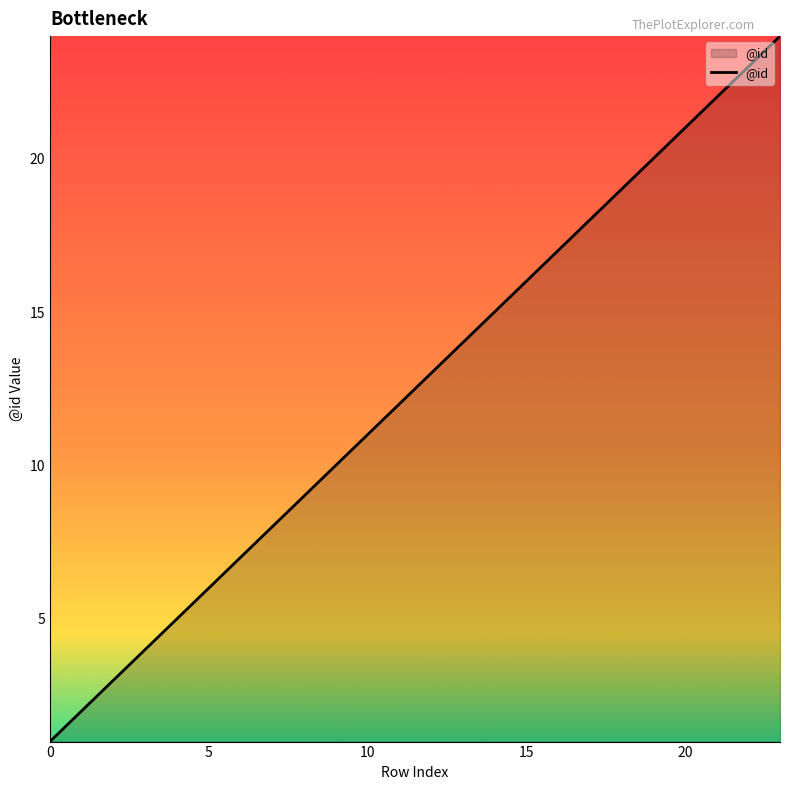

What is the greatest value displayed?

24